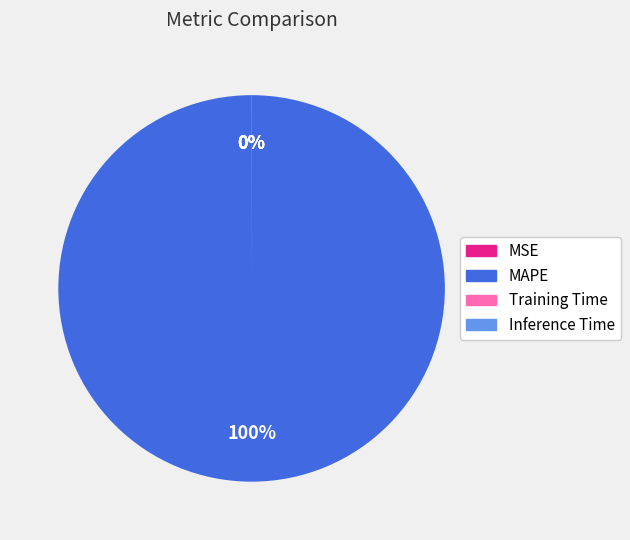

Which slice is the largest?

MAPE